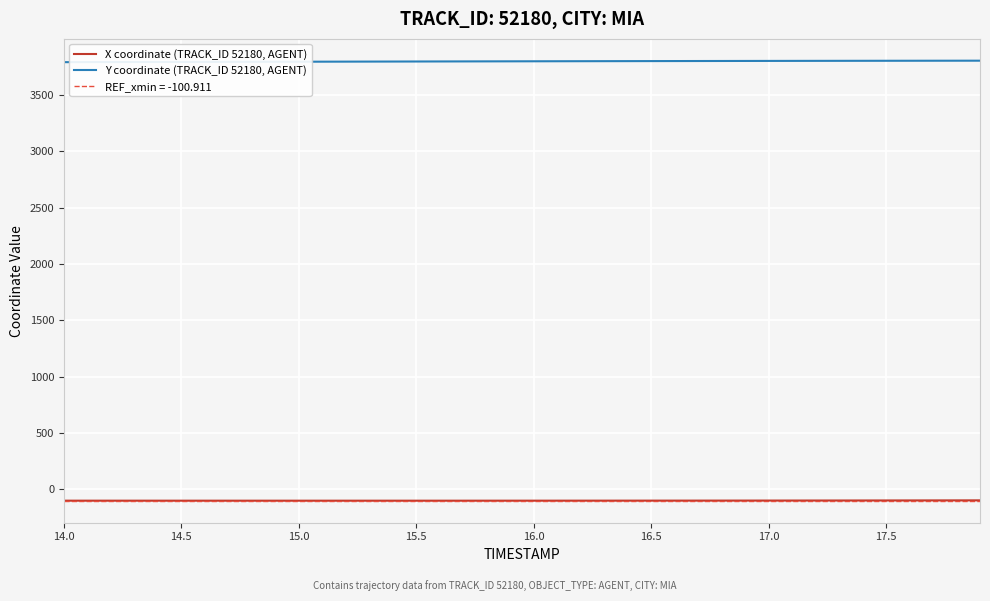

What position from the left is 14.0?

1